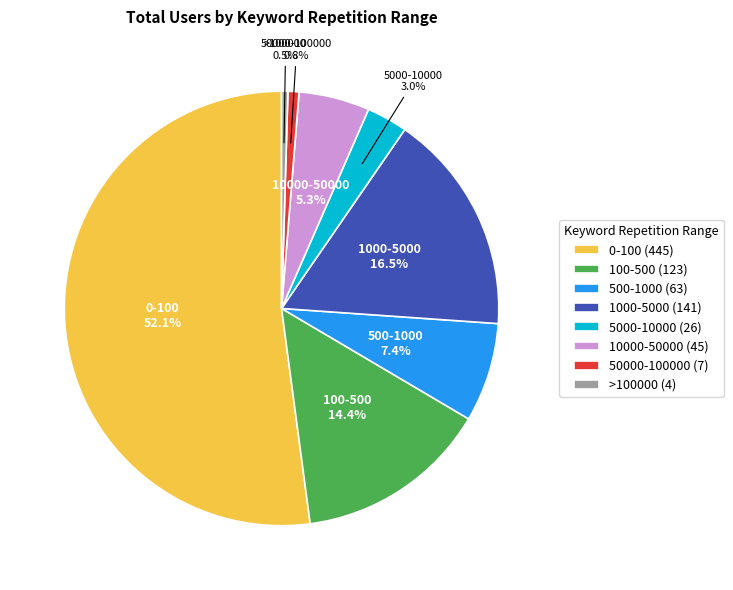

Which slice is the largest?

0-100